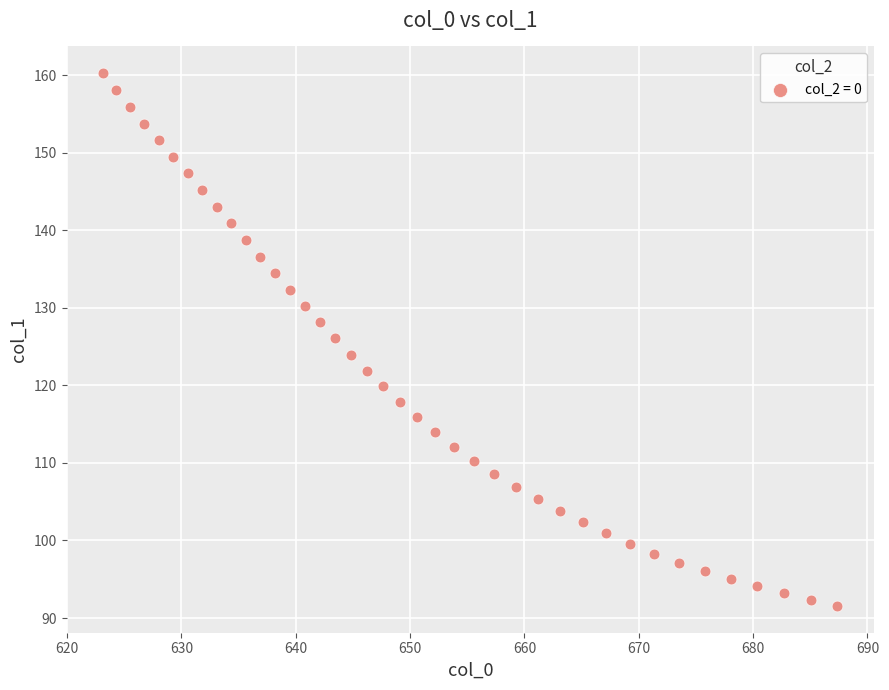

What is the range of Y values (max minus min)?

68.7